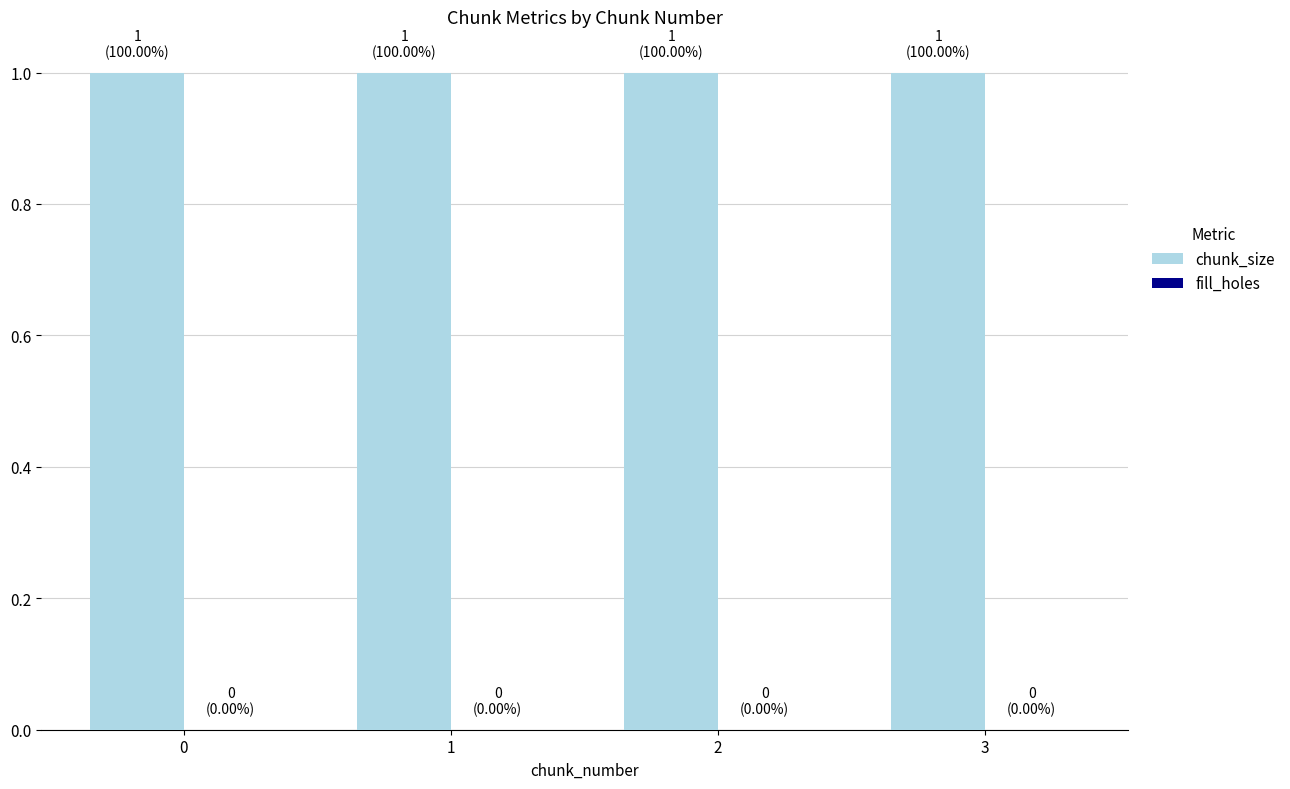

At how many categories does at least one series exceed 0?

4